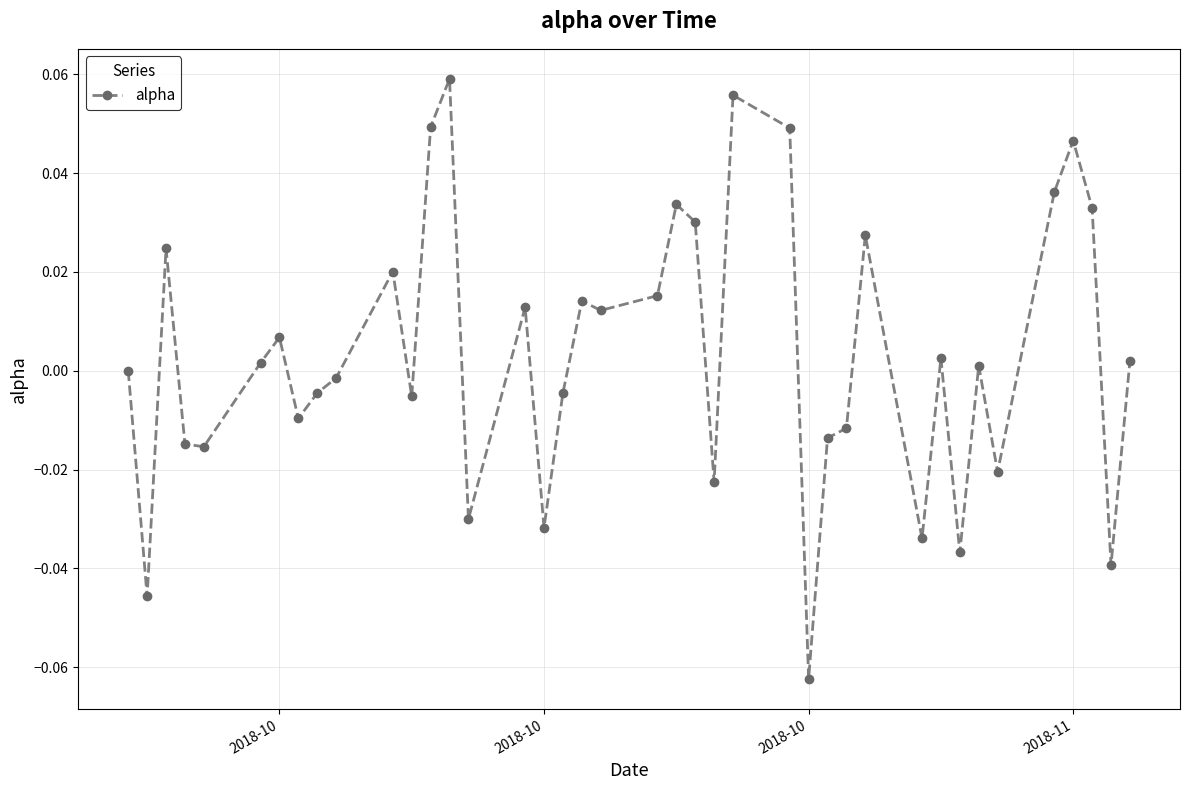

True or false: there are more than 2 points higher than both neighbors.

True